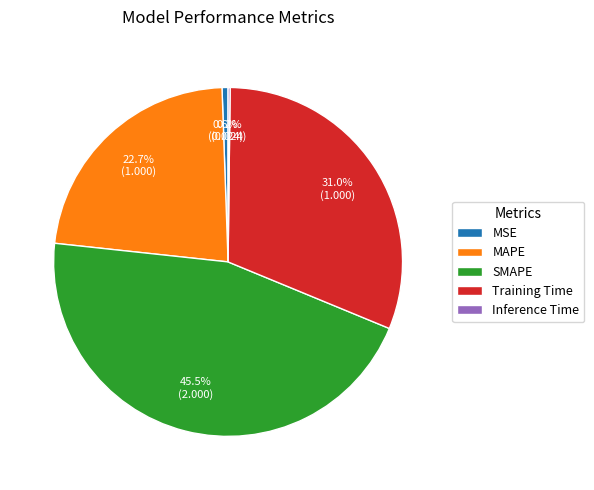

Between Training Time and MSE, which is larger?

Training Time